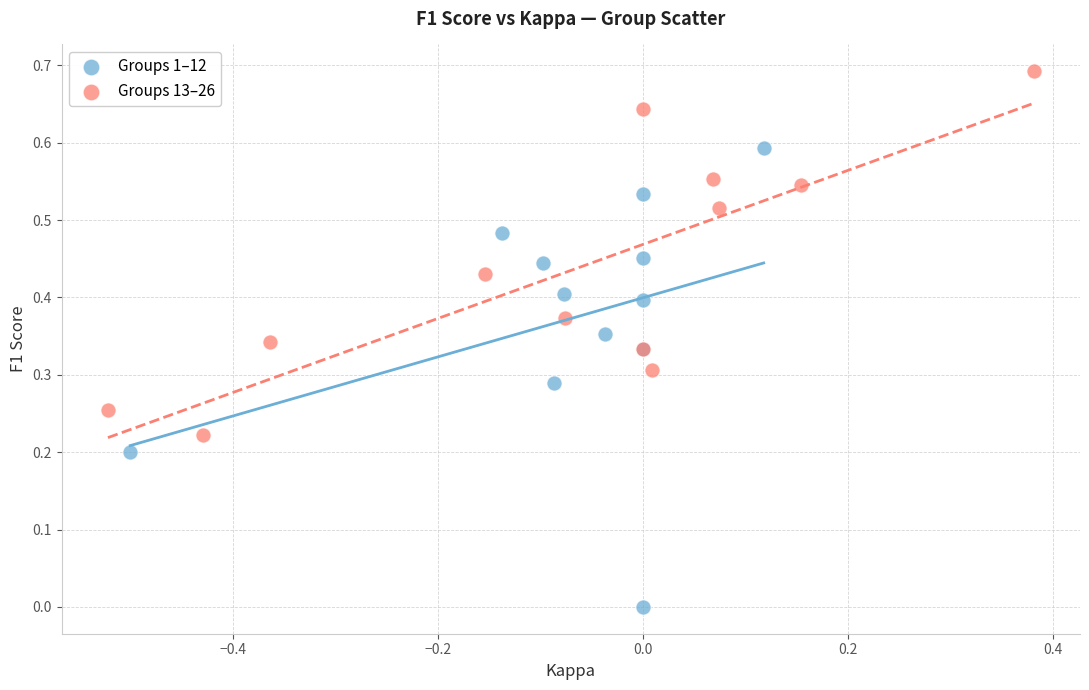

Which series reaches the maximum Y coordinate?

Groups 13–26